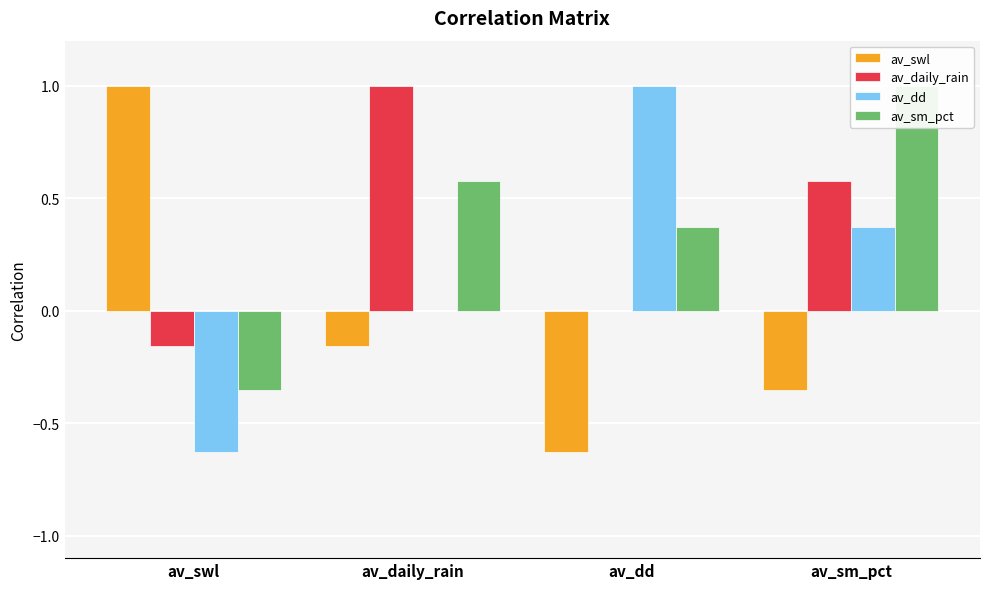

Between av_dd and av_sm_pct, which series saw the biggest shift?

av_dd